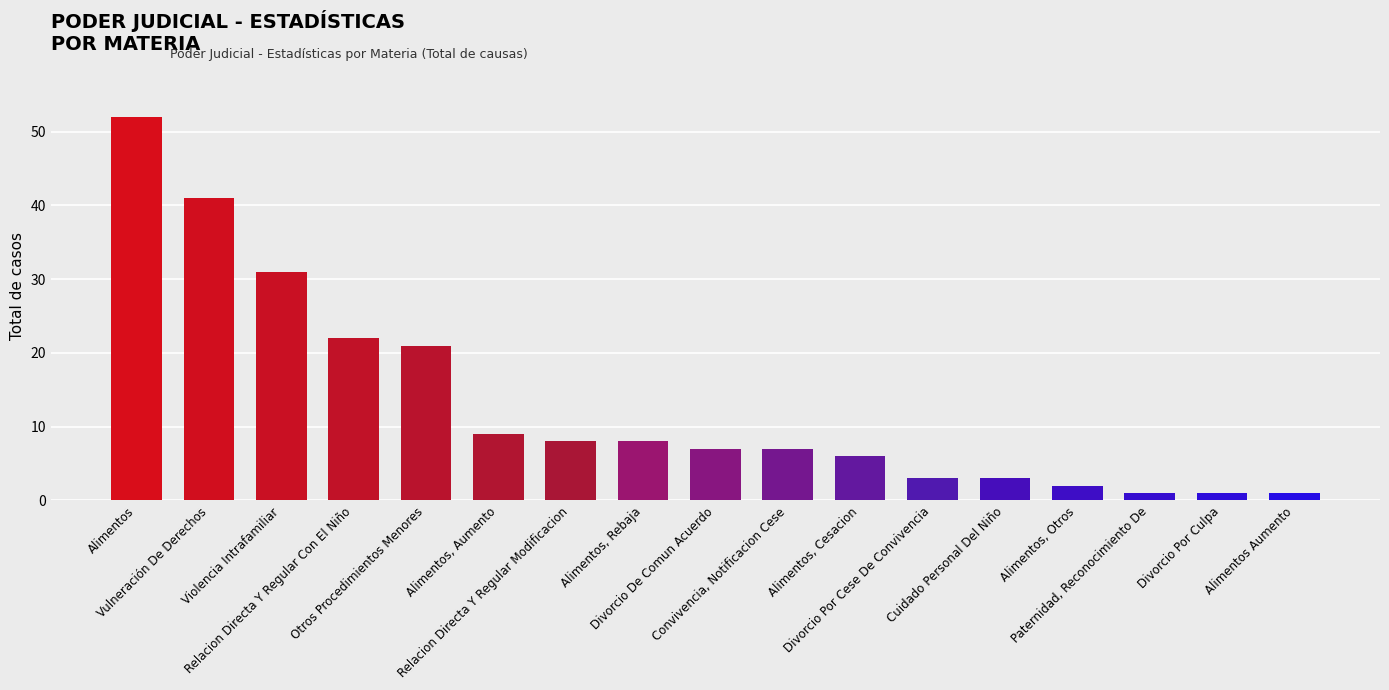

True or false: the data shows 52 at Alimentos.

True